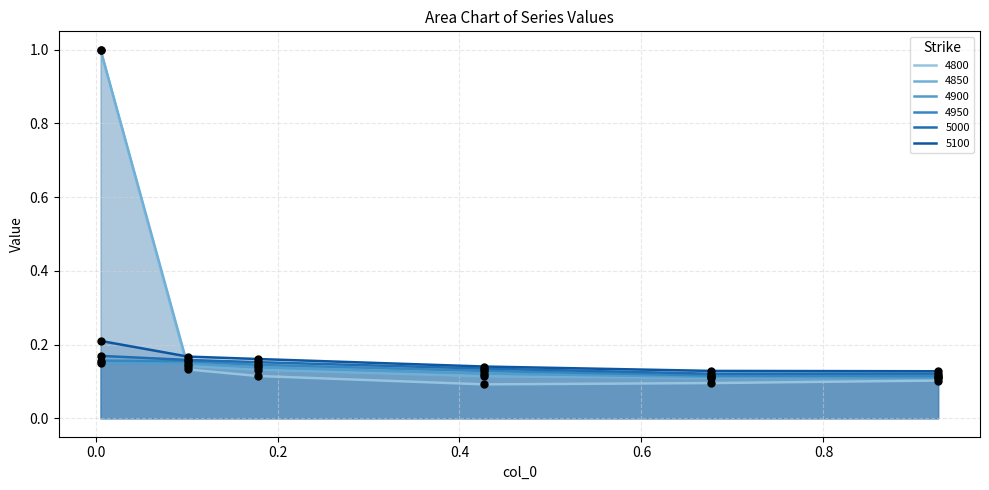

Is the value of 4950 at 0.4273972602739726 greater than the value of 5100 at 0.6767123287671233?

No